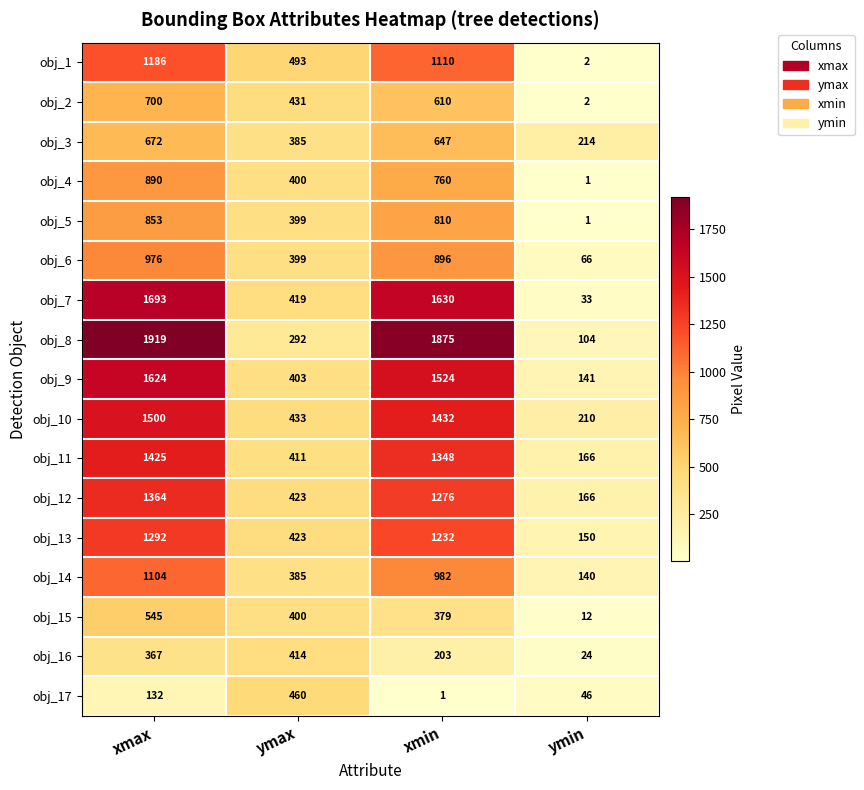

Is it true that obj_12 equals 239 at ymin?

False